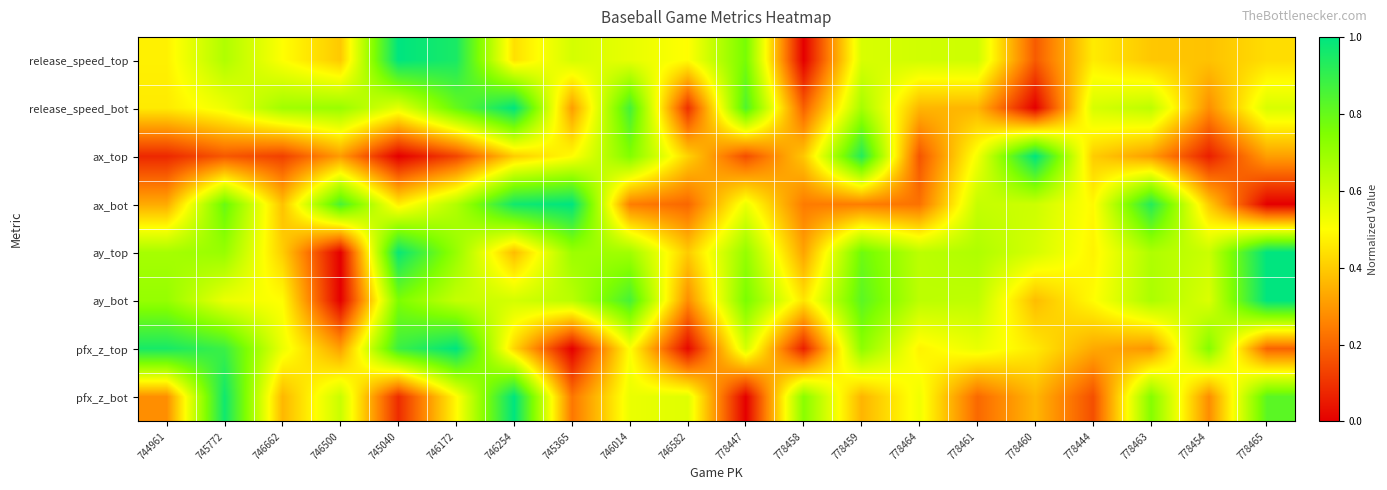

At how many categories does at least one series exceed 0?

20